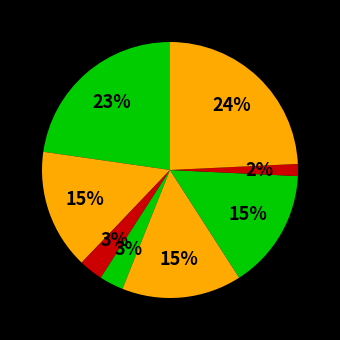

How many segments does this pie chart have?

8